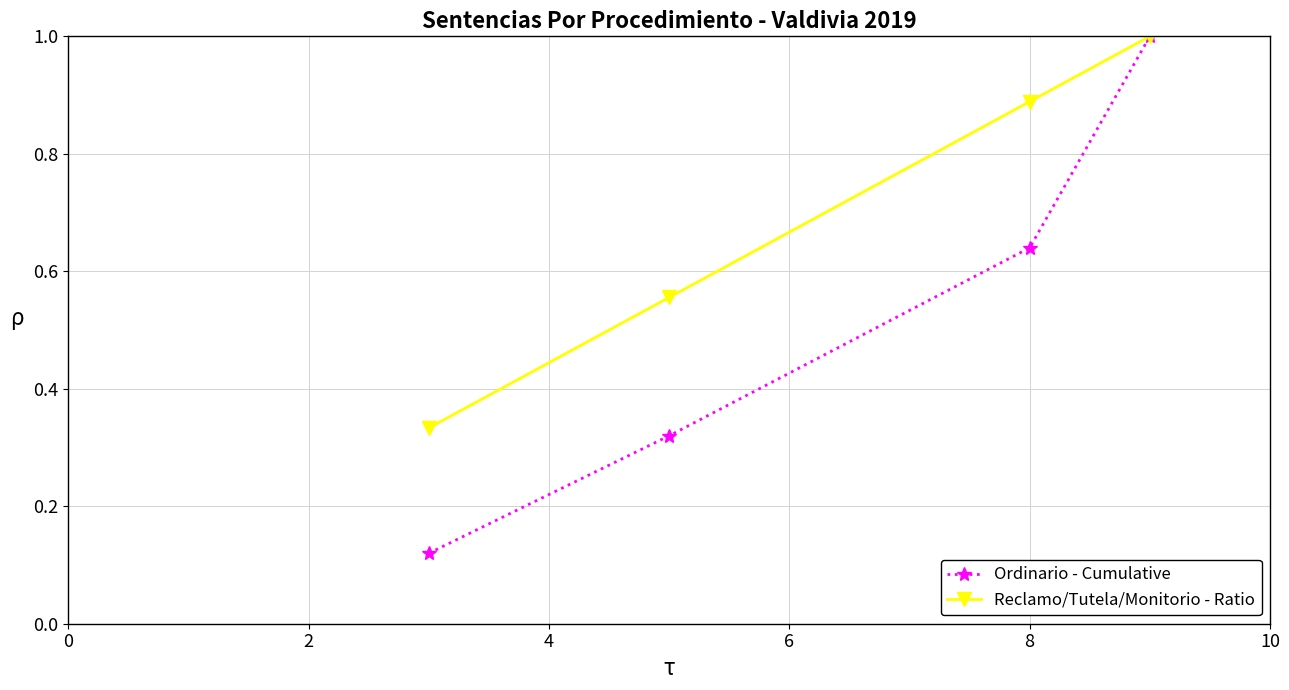

At how many categories does at least one series exceed 0?

4